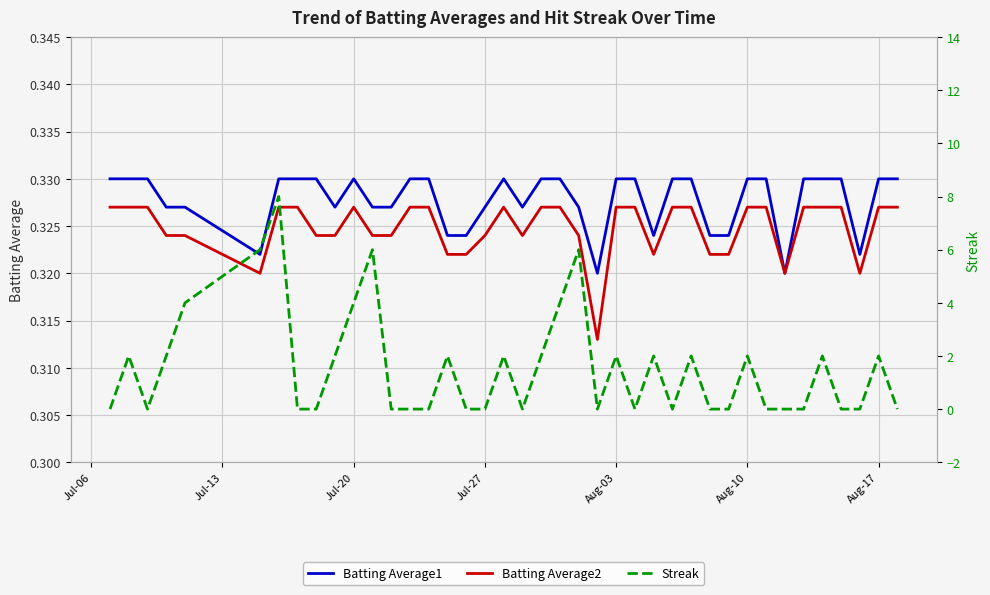

At how many categories does at least one series exceed 3?

7